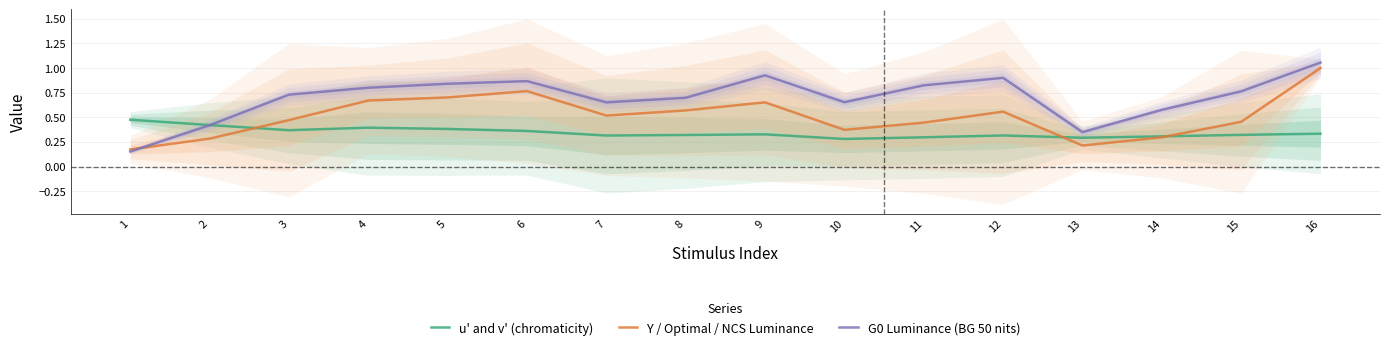

Reading left to right, transcribe all the data shown in this chart.

u' and v' (chromaticity): 0.5	0.4	0.4	0.4	0.4	0.4	0.3	0.3	0.3	0.3	0.3	0.3	0.3	0.3	0.3	0.3
Y / Optimal / NCS Luminance: 0.2	0.3	0.5	0.7	0.7	0.8	0.5	0.6	0.7	0.4	0.4	0.6	0.2	0.3	0.5	1.0
G0 Luminance (BG 50 nits): 0.2	0.4	0.7	0.8	0.8	0.9	0.7	0.7	0.9	0.7	0.8	0.9	0.3	0.6	0.8	1.1